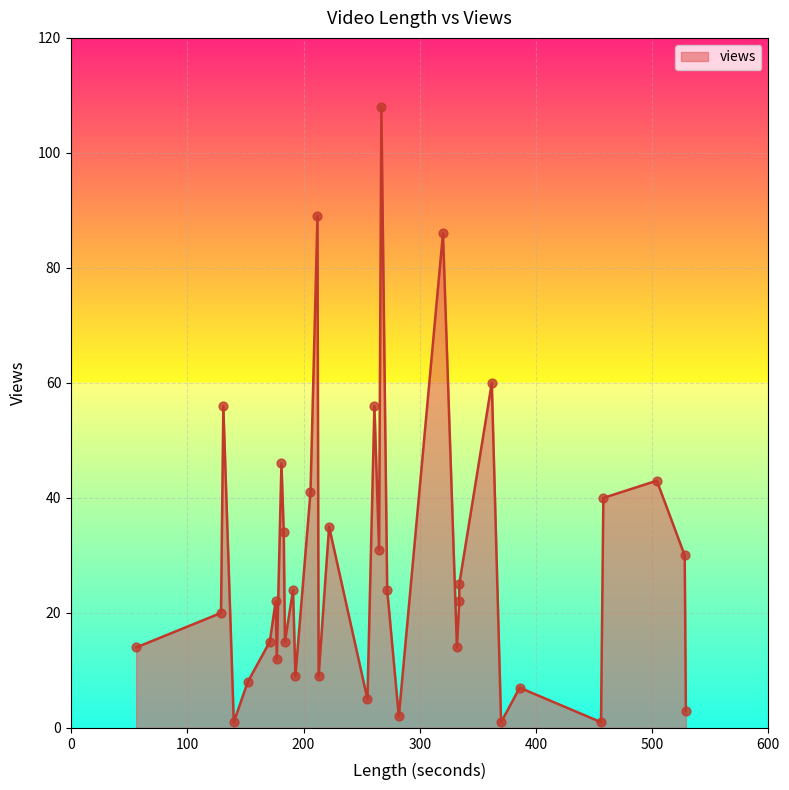

Which has a higher value, 14 or 22?

14